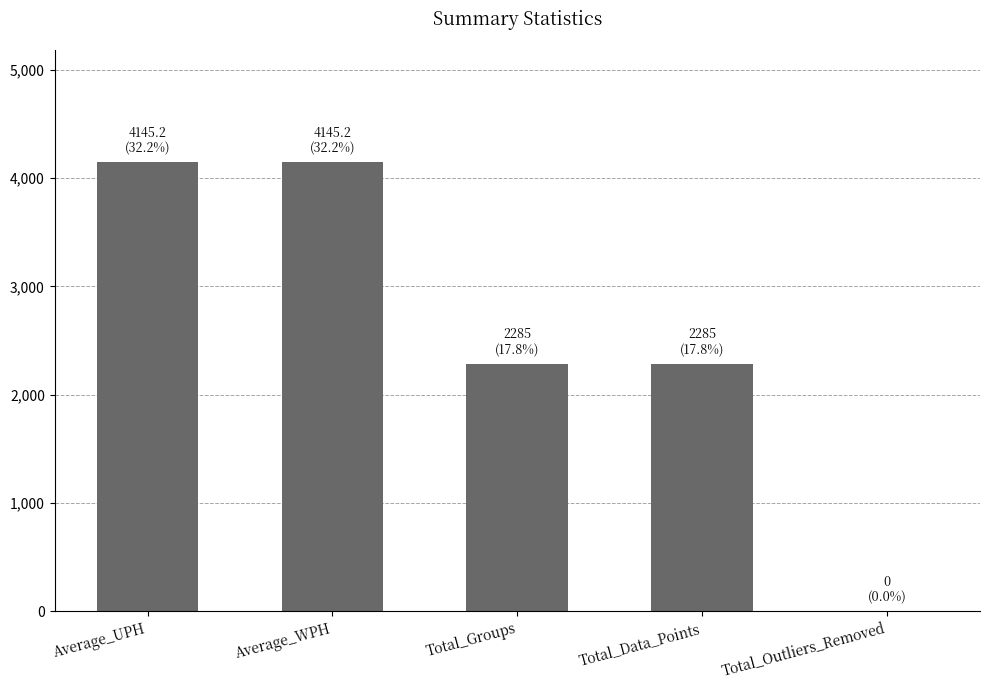

Is it true that the value at Total_Data_Points is 1356.3?

False